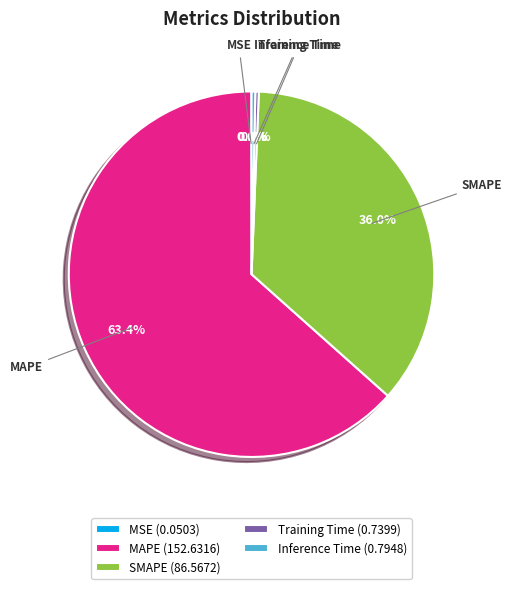

Between SMAPE and MAPE, which is larger?

MAPE